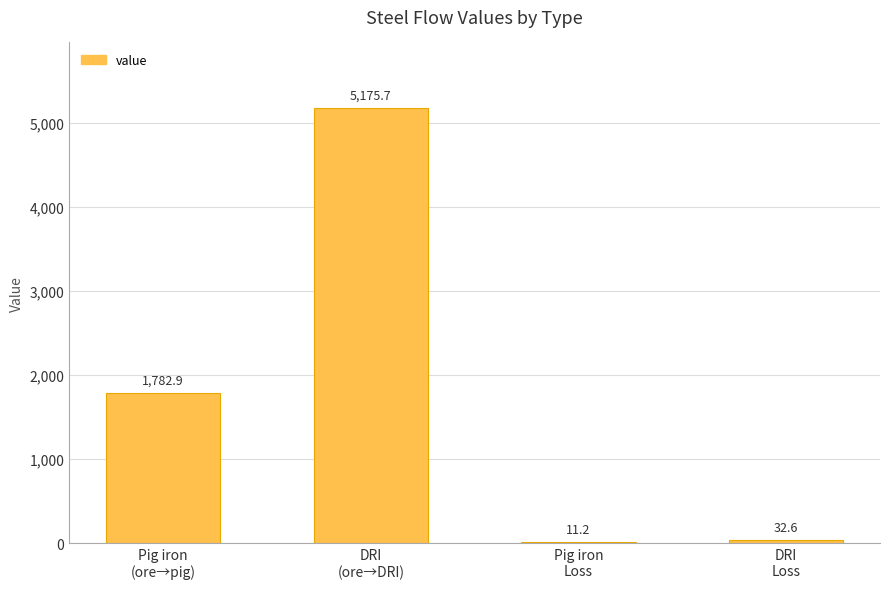

Count the number of values greater than 1782.

2